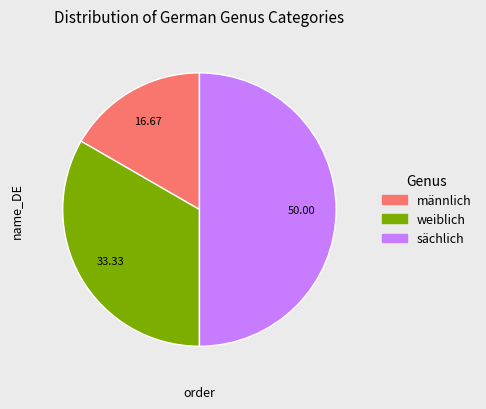

Does weiblich account for over 50% of the chart?

No